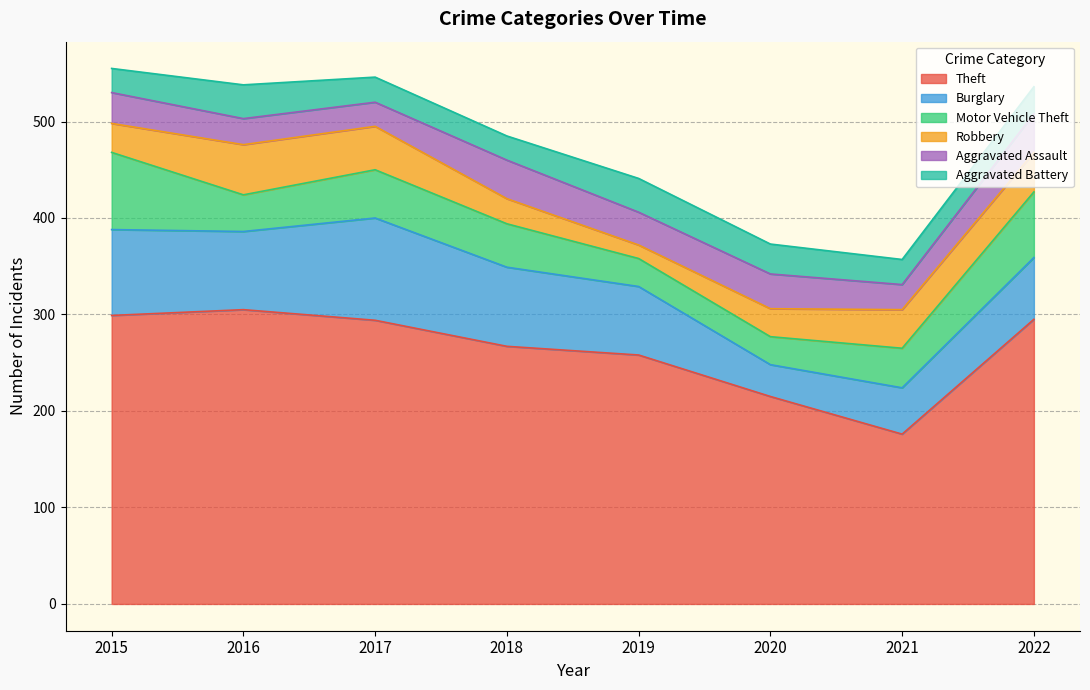

Does the chart display data point markers on the line(s)?

No